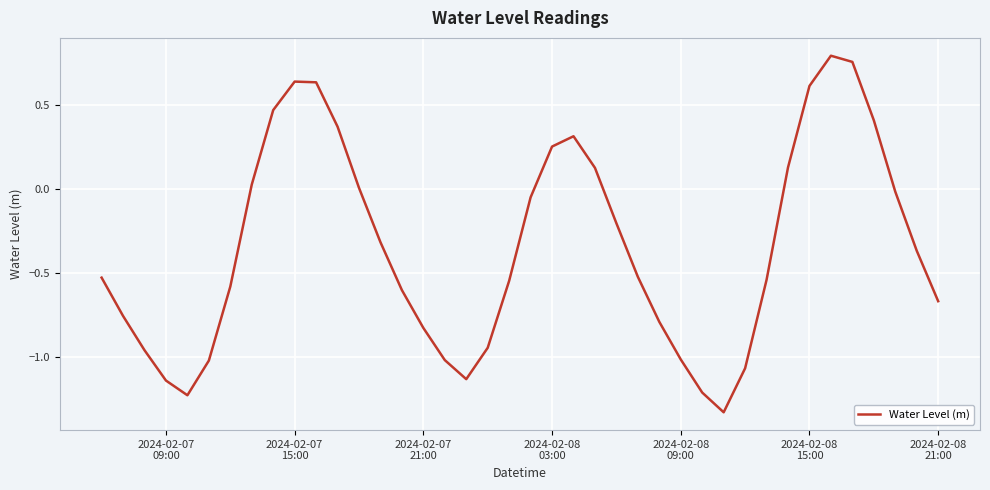

What is the difference between the maximum and minimum values?

2.1